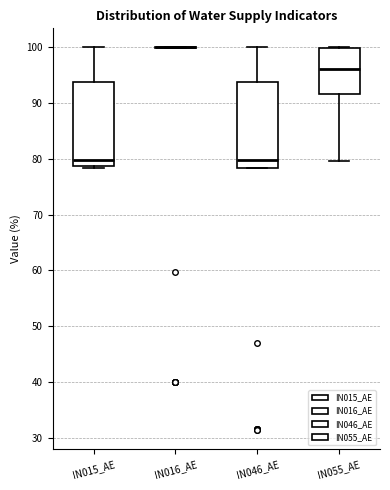

Reading left to right, transcribe this box plot: for each box, give where its median line is, the range the box spans, and where its two whiskers end, as read against the y-axis. The values are not printed on the chart, so give them approximately, as read against the axis.

IN015_AE: median 80, box 79 to 94, whiskers 78 to 100
IN016_AE: box collapsed to a line at 100, whiskers 100 to 100
IN046_AE: median 80, box 78 to 94, whiskers 78 to 100
IN055_AE: median 96, box 92 to 100, whiskers 80 to 100